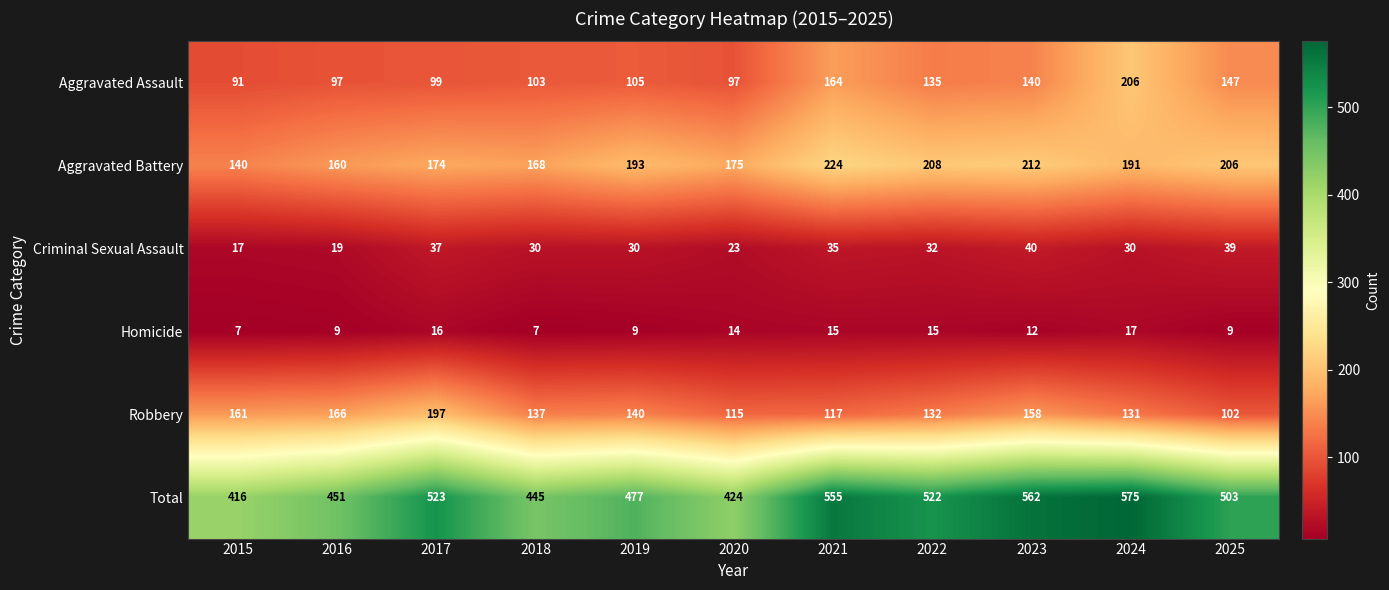

Which series has the largest range (max minus min)?

Total